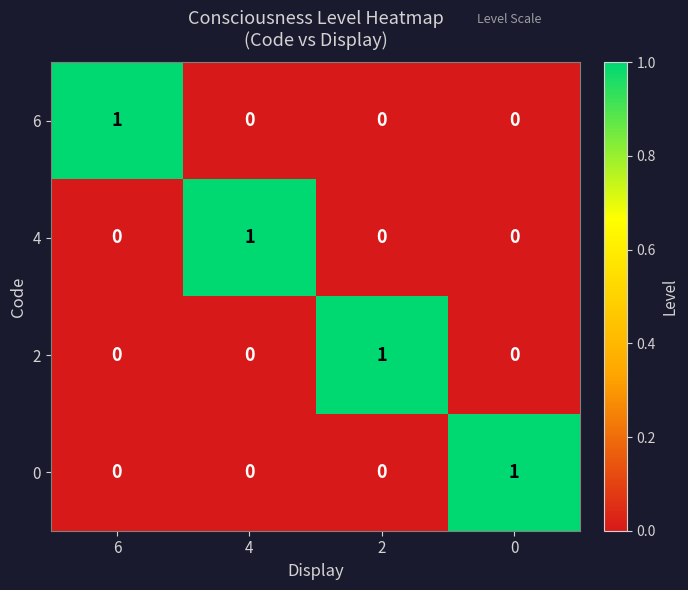

Reading right to left, transcribe all the data shown in this chart.

6: 0	0	0	1
4: 0	0	1	0
2: 0	1	0	0
0: 1	0	0	0